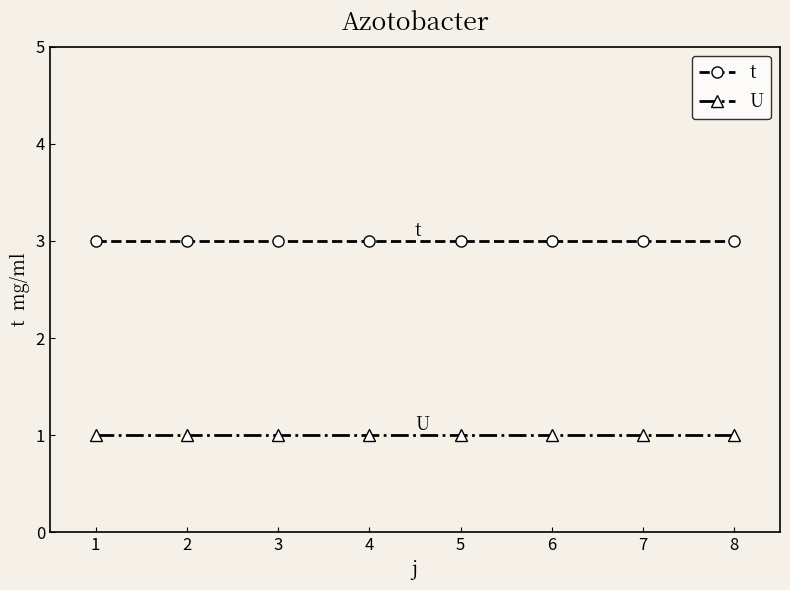

What is the spread (max minus min) of values at 2?

2